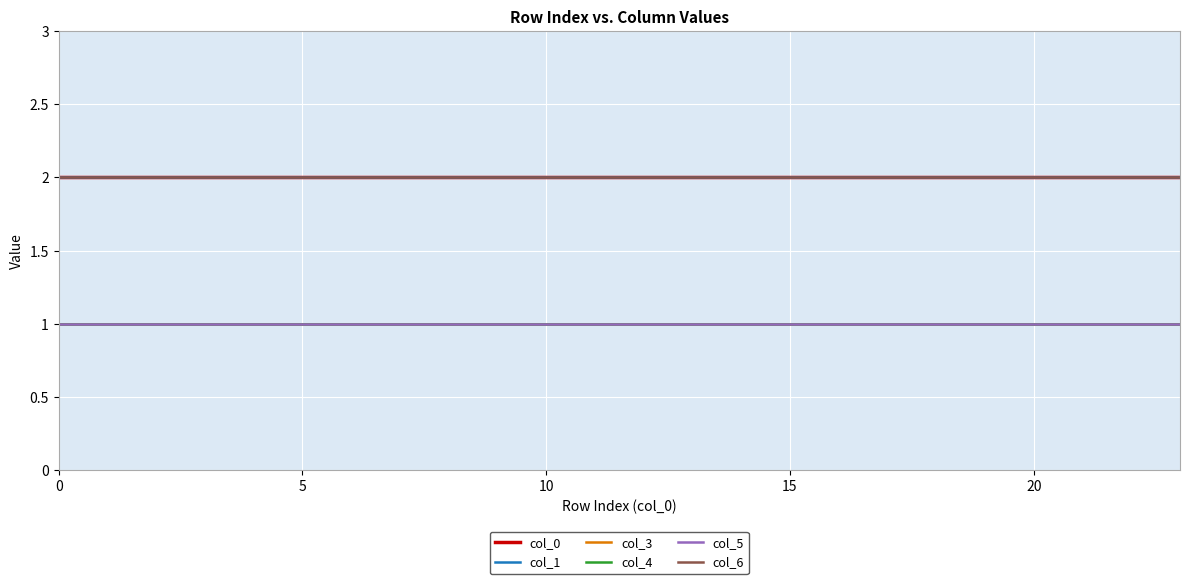

Is this an area chart (filled region under the line)?

No